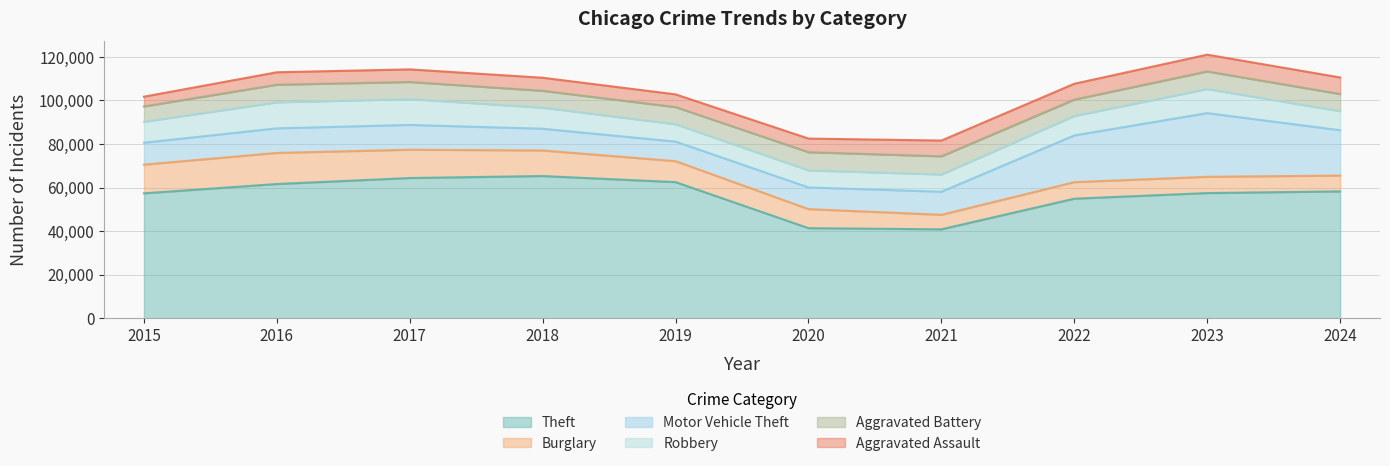

Which series has the largest range (max minus min)?

Theft